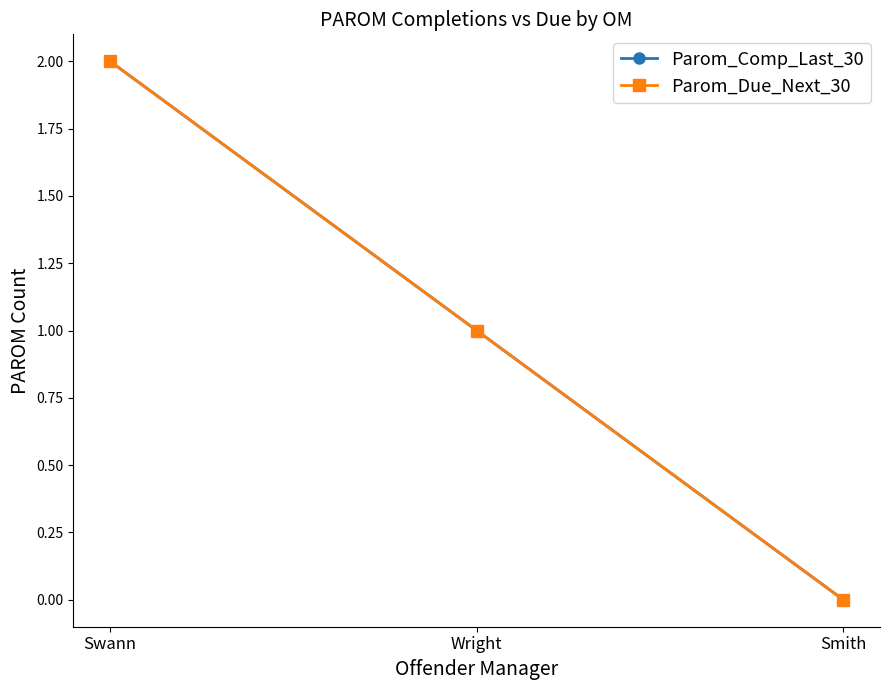

Does the chart have visible grid lines?

No